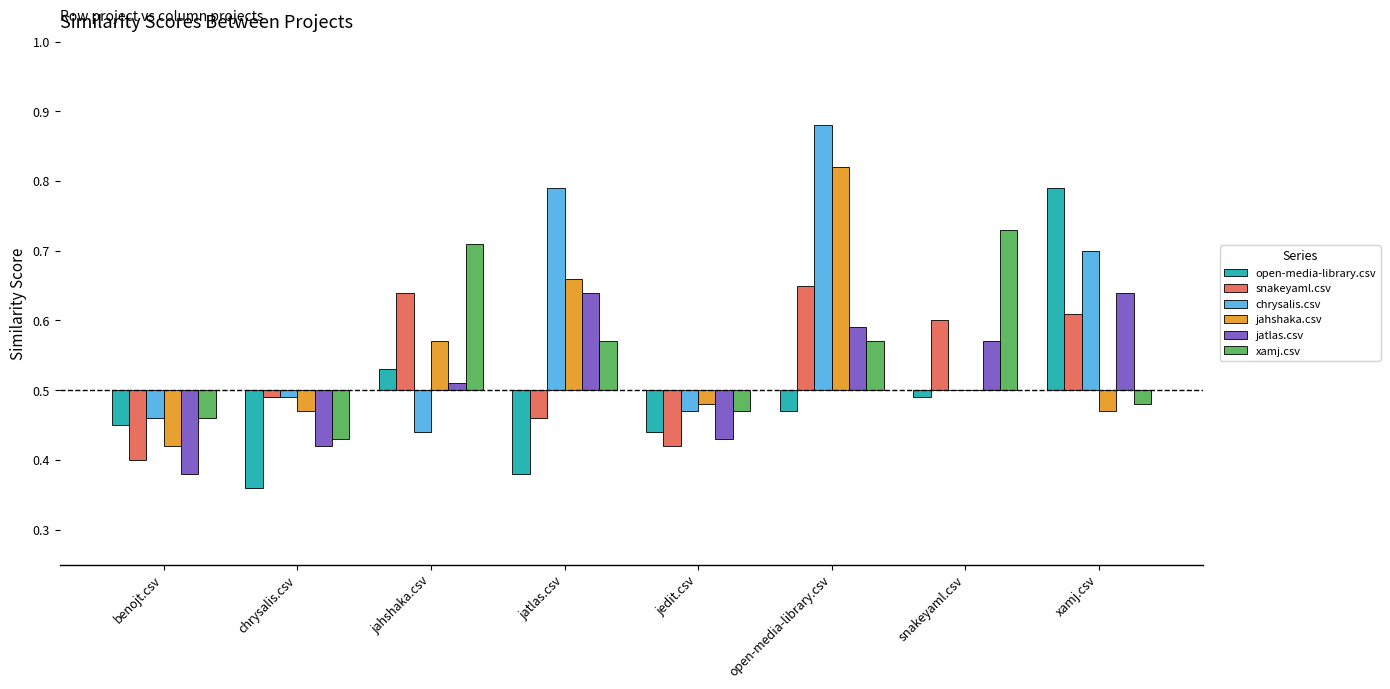

What are all the series names shown in the legend?

open-media-library.csv, snakeyaml.csv, chrysalis.csv, jahshaka.csv, jatlas.csv, xamj.csv